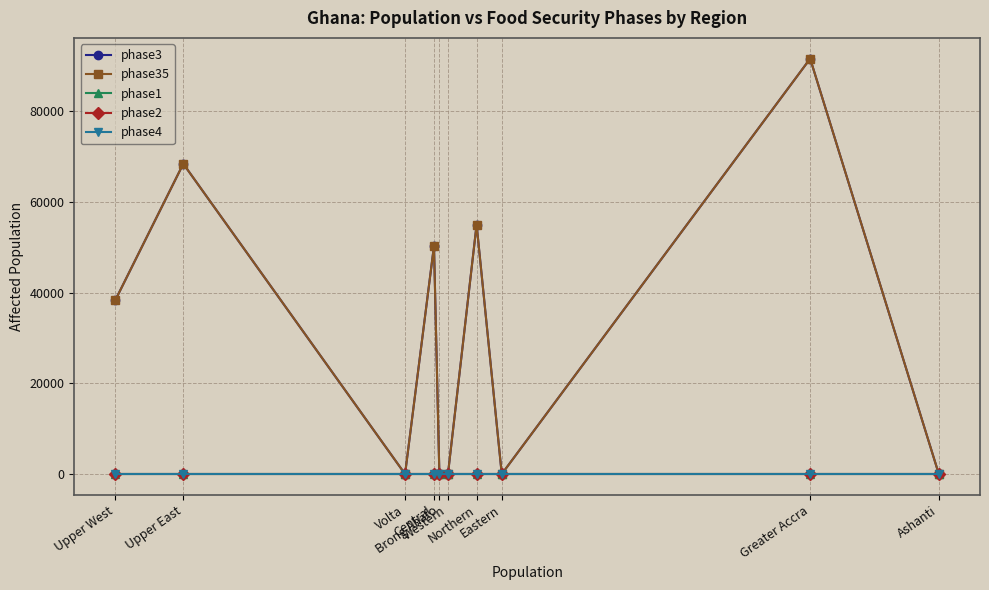

The phase3 series shows 50278 at Central. True or false?

True